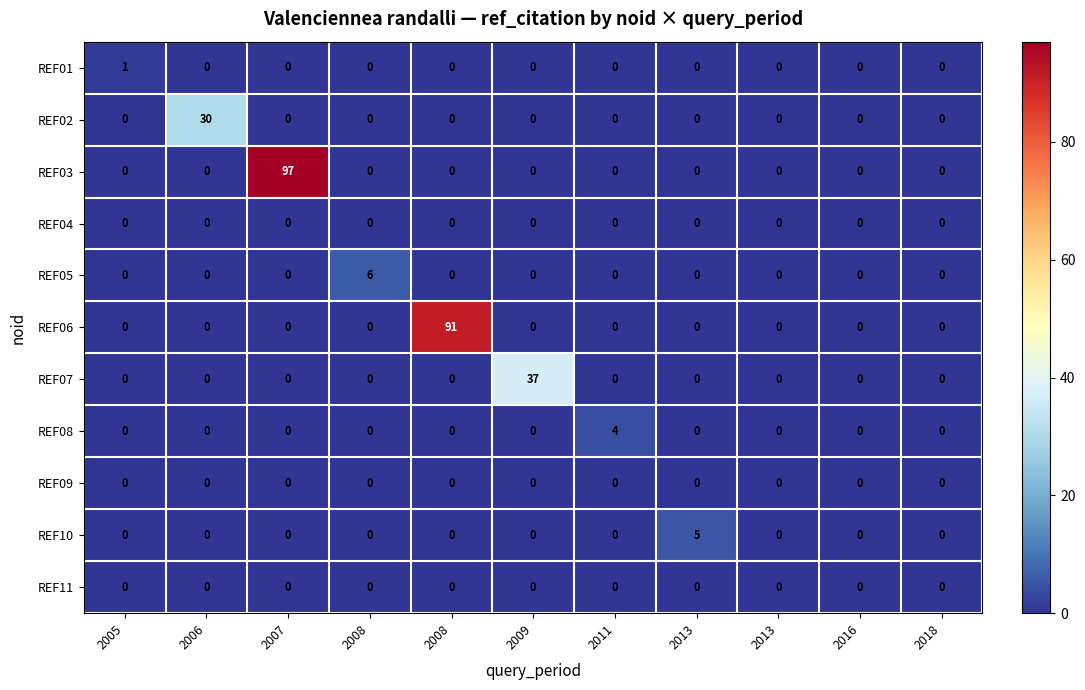

How many data points does each series have?

11